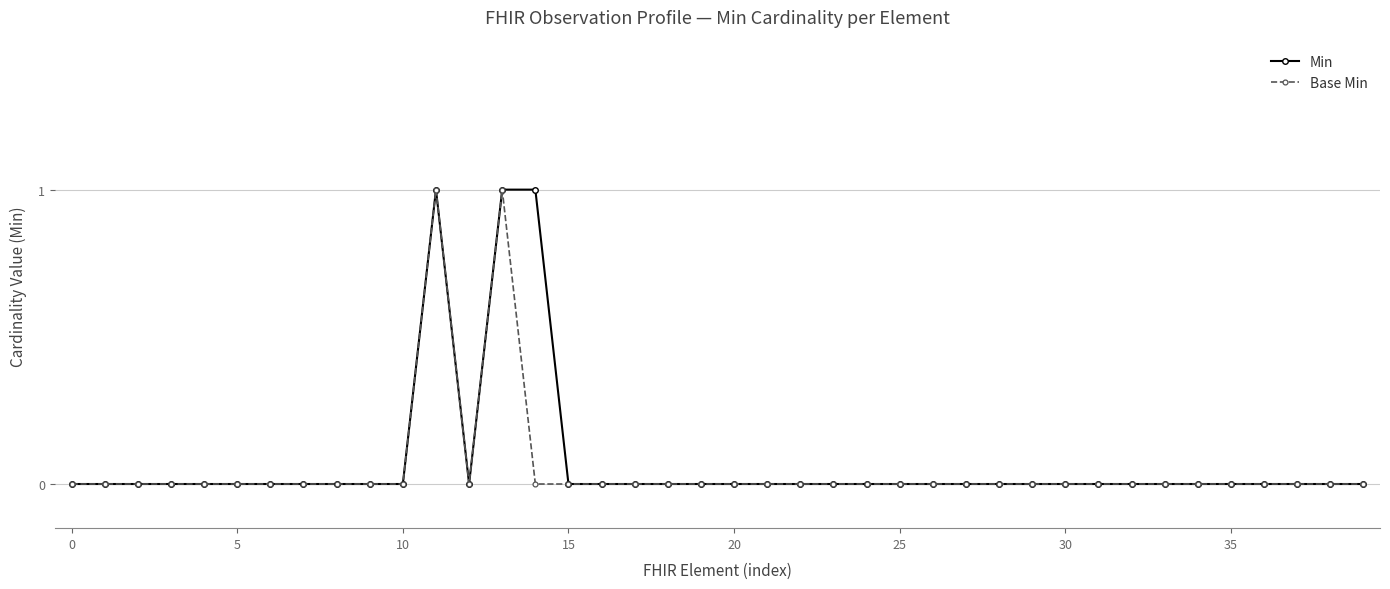

Reading left to right, list all the values displayed in this chart.

Min: 0	0	0	0	0	0	0	0	0	0	0	1	0	1	1	0	0	0	0	0	0	0	0	0	0	0	0	0	0	0	0	0	0	0	0	0	0	0	0	0
Base Min: 0	0	0	0	0	0	0	0	0	0	0	1	0	1	0	0	0	0	0	0	0	0	0	0	0	0	0	0	0	0	0	0	0	0	0	0	0	0	0	0